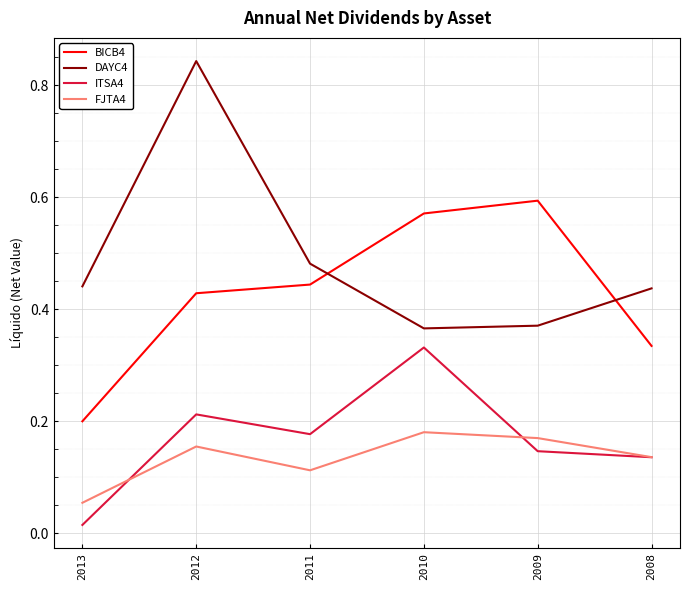

What are all the series names shown in the legend?

BICB4, DAYC4, ITSA4, FJTA4